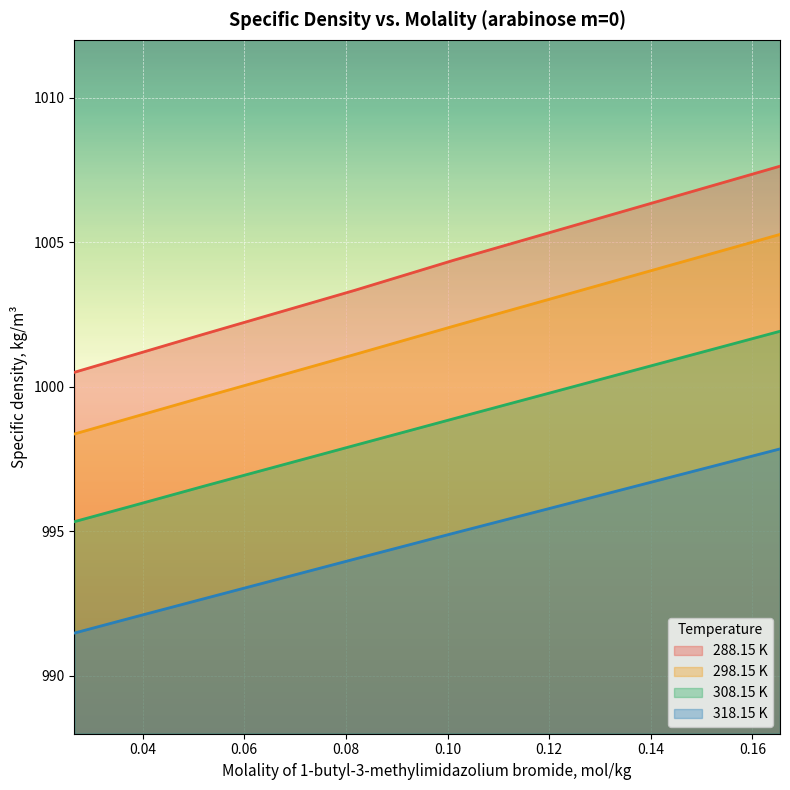

Reading left to right, transcribe all the data shown in this chart.

288.15 K: 1000.5	1001.1	1001.8	1003.3	1004.4	1007.6
298.15 K: 998.4	998.9	999.6	1001.1	1002.1	1005.3
308.15 K: 995.3	995.9	996.6	998.0	998.9	1001.9
318.15 K: 991.5	992.0	992.7	994.0	994.9	997.9